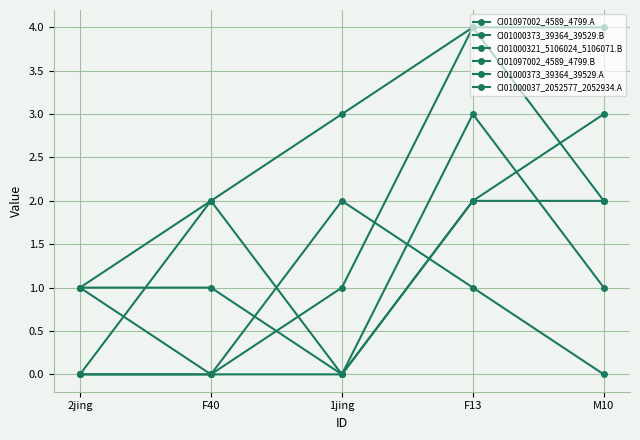

Count the number of data series in this chart.

6